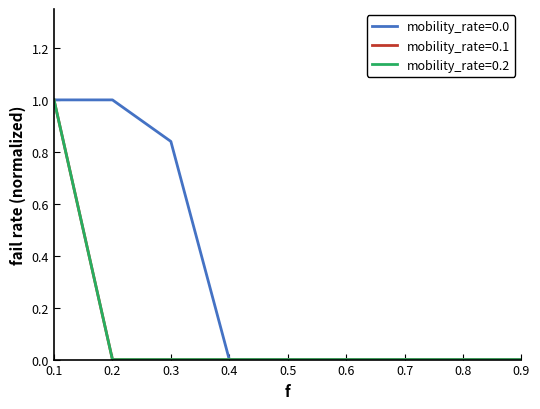

Which series has the widest spread of values?

mobility_rate=0.0